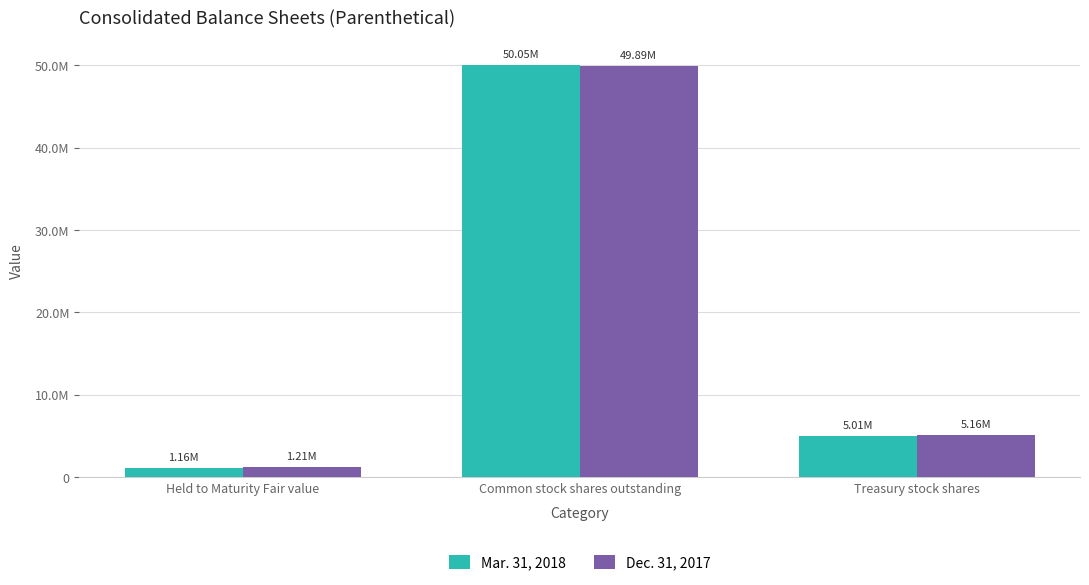

What are all the series names shown in the legend?

Mar. 31, 2018, Dec. 31, 2017